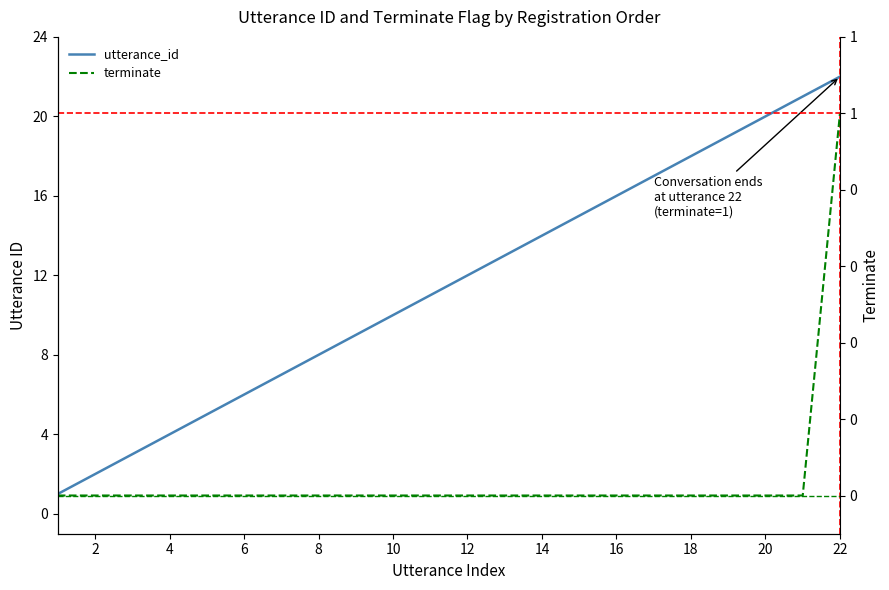

How many categories are shown in the chart?

22